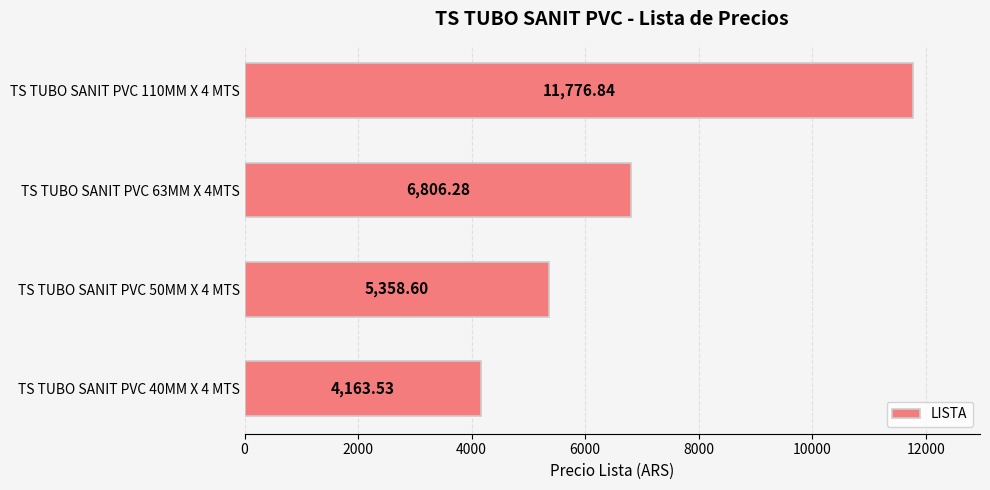

What is the change in value from TS TUBO SANIT PVC 63MM X 4MTS to TS TUBO SANIT PVC 110MM X 4 MTS?

+4970.6